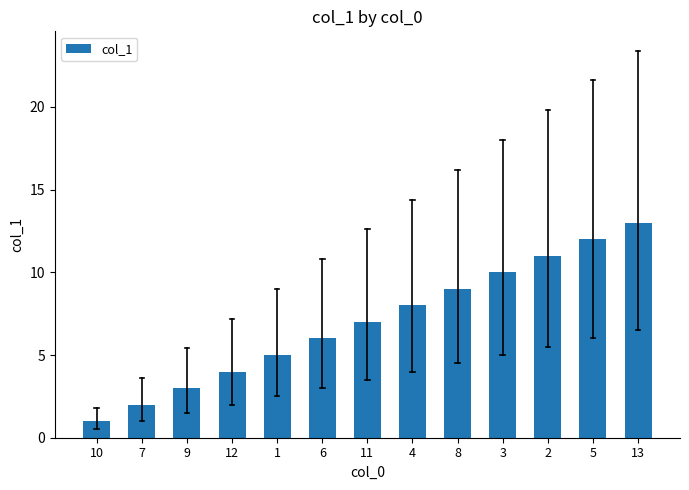

At which label is the value closest to 7?

11